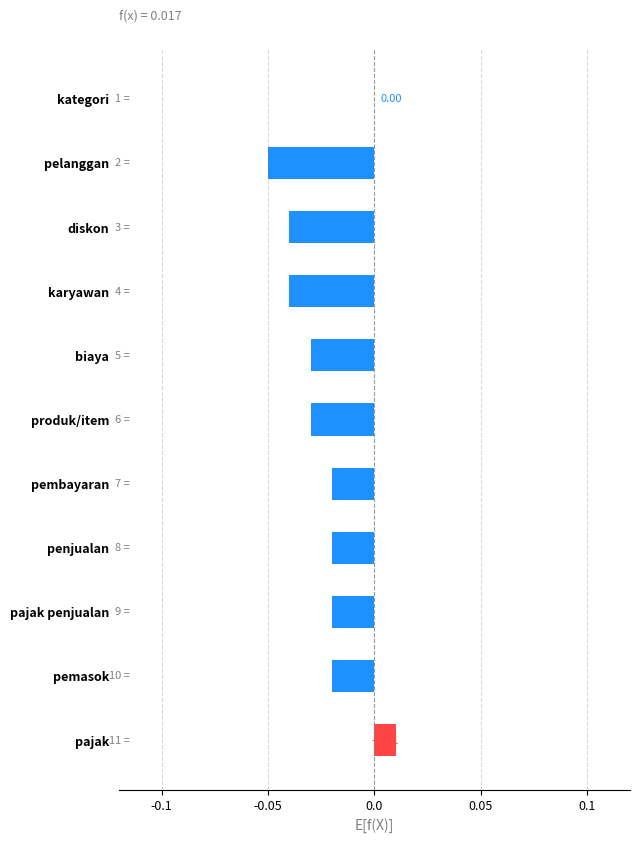

Where is the data nearest to the value 0?

kategori